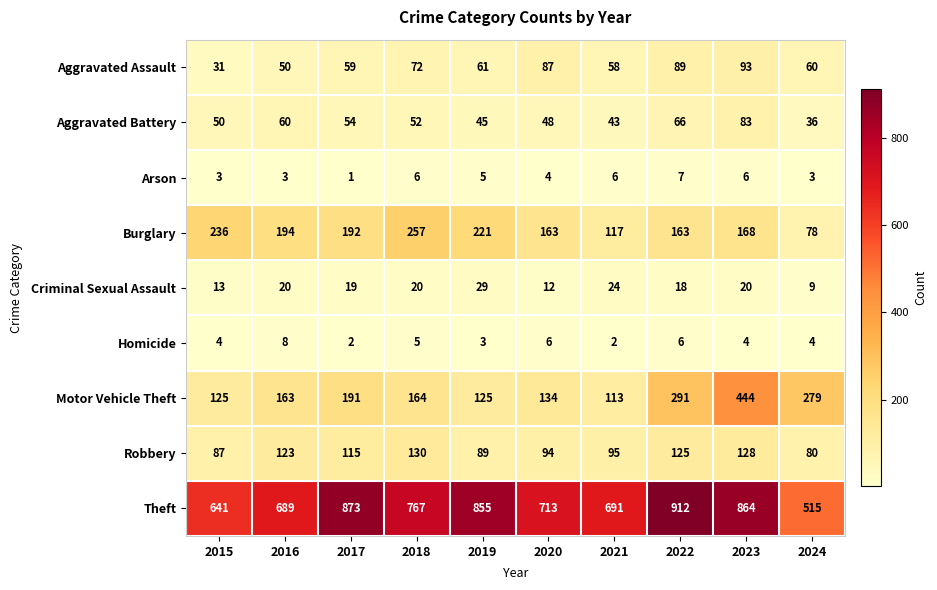

Which category has the highest value across all series?

2022